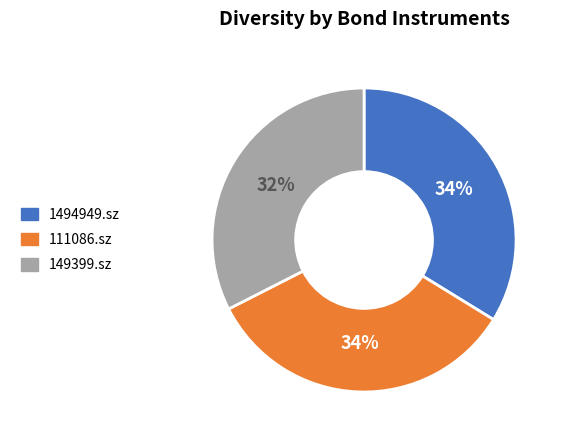

To the nearest percent, what is the average slice percentage?

33%